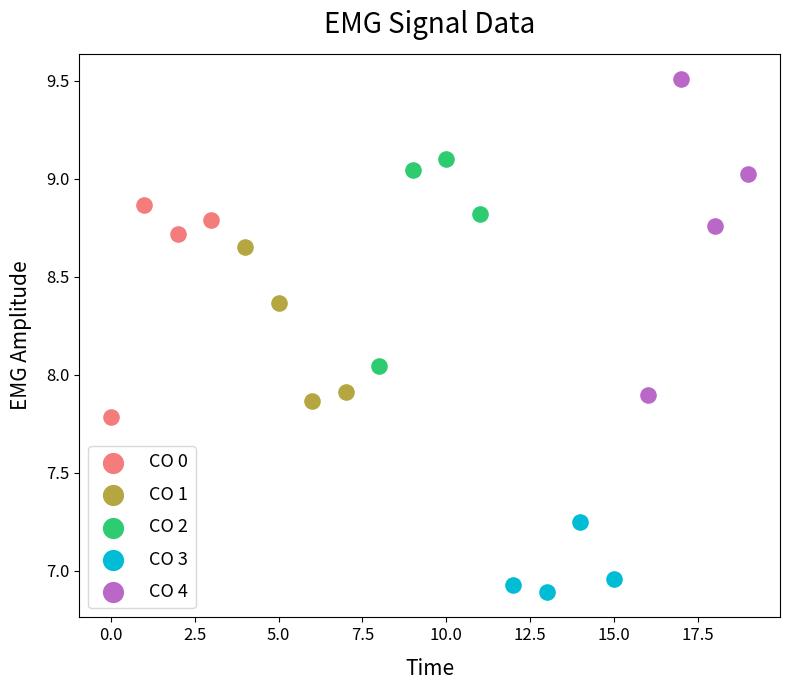

Which series has the widest spread of Y values?

CO 4